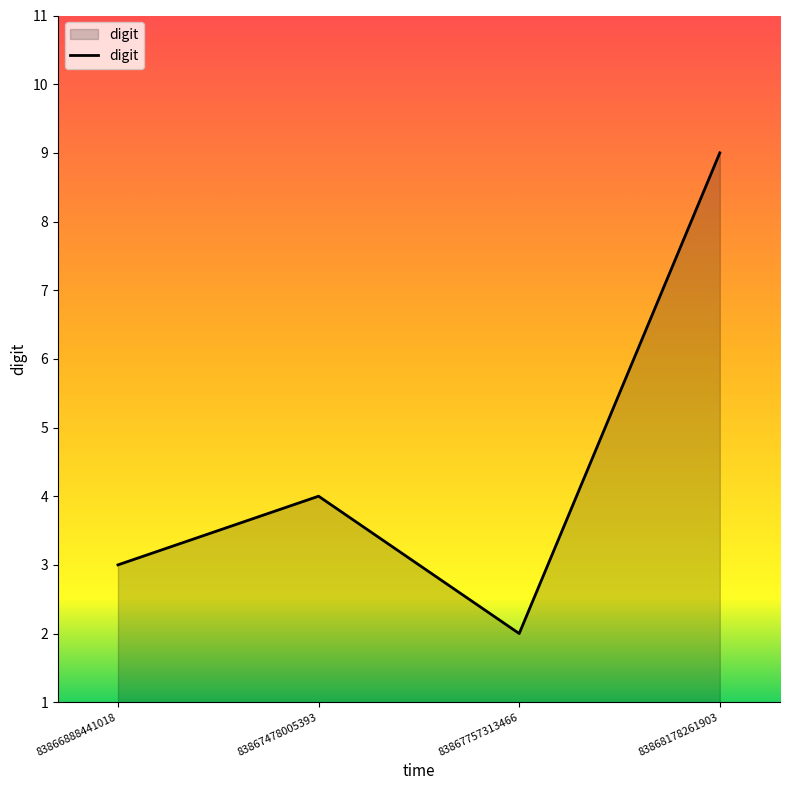

Reading left to right, extract all data points from this chart.

3	4	2	9